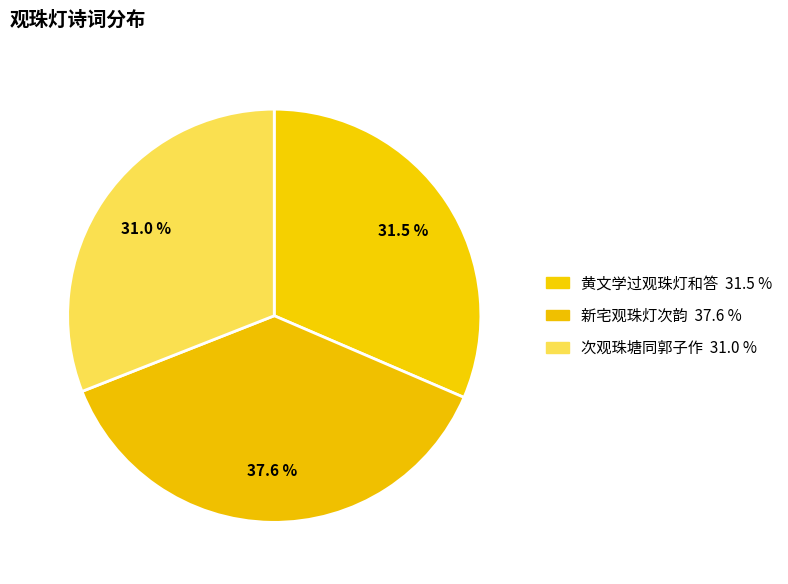

Is the sum of 黄文学过观珠灯和答 and 次观珠塘同郭子作 greater than half?

Yes